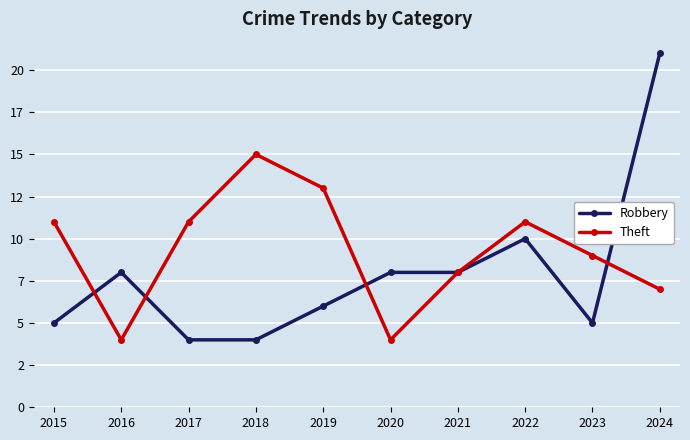

At which label does Robbery reach its minimum?

2017